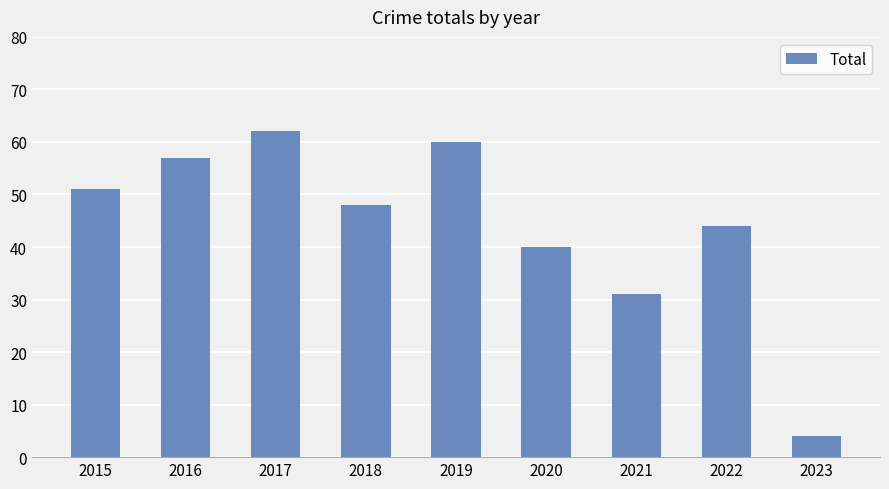

The chart shows a value of 51 at 2015. True or false?

True